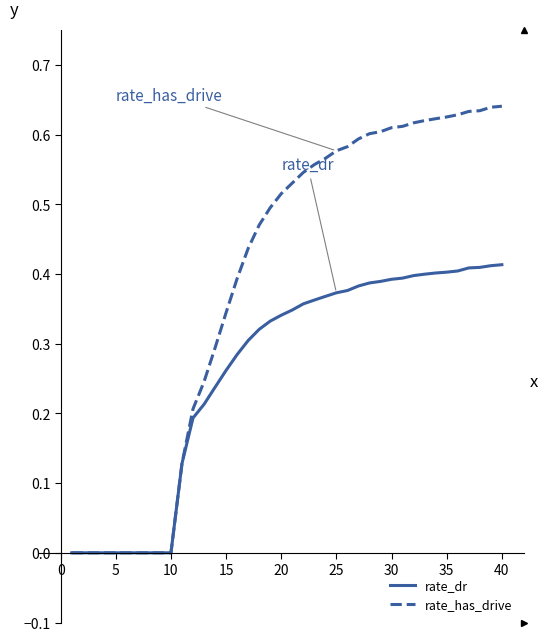

Which series has the largest range (max minus min)?

rate_has_drive